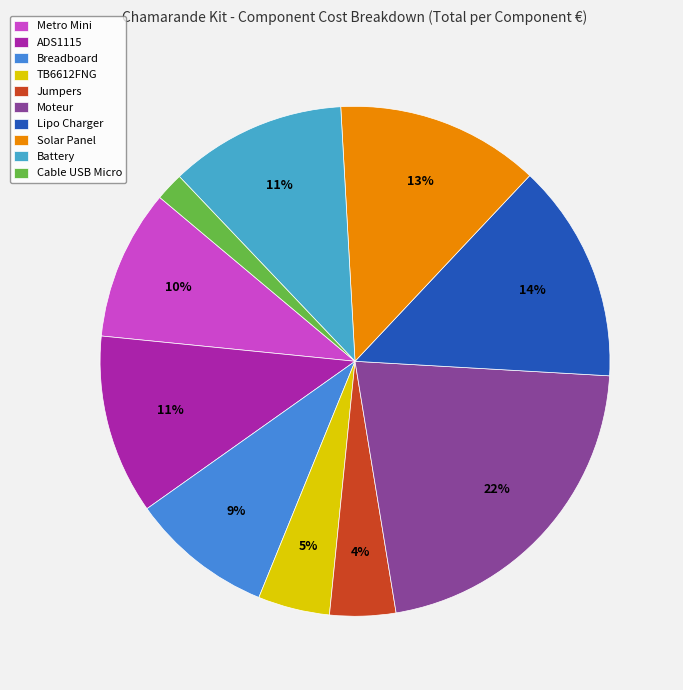

To the nearest percent, what is the combined percentage of Moteur and ADS1115?

33%